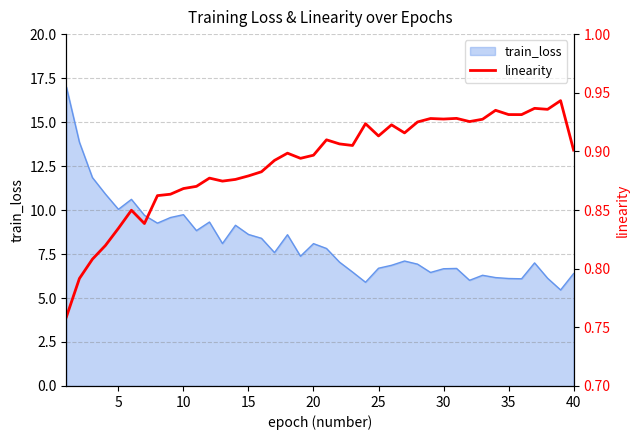

What is the maximum value for train_loss?

17.0